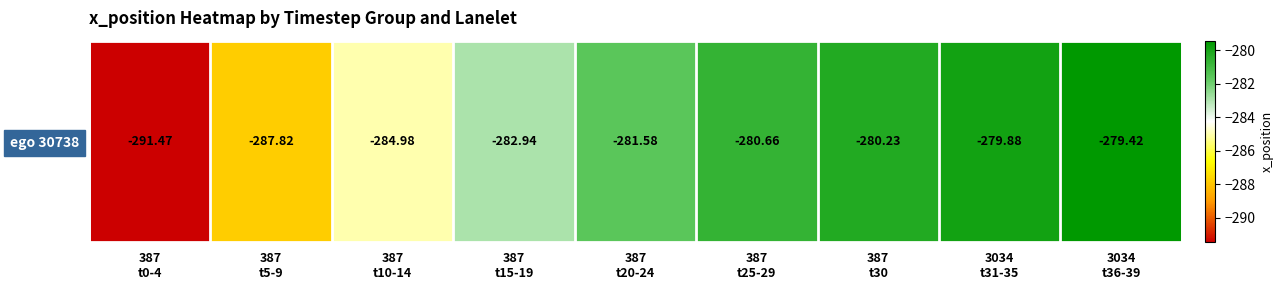

What is the difference between the values at 387
t10-14 and 387
t0-4?

6.5